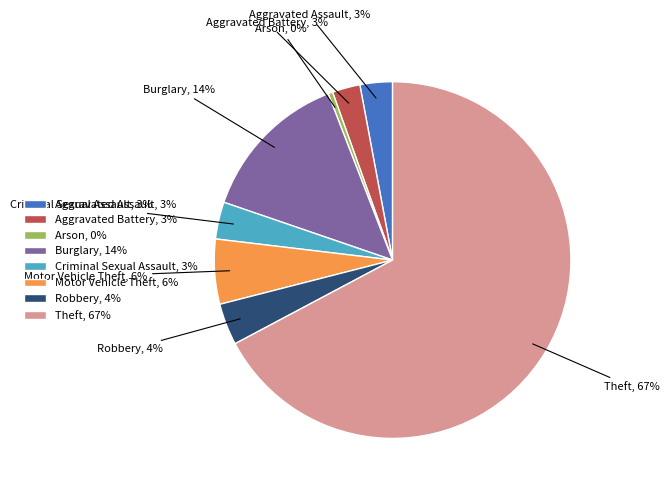

Is it true that Aggravated Assault is 3% of the pie?

True